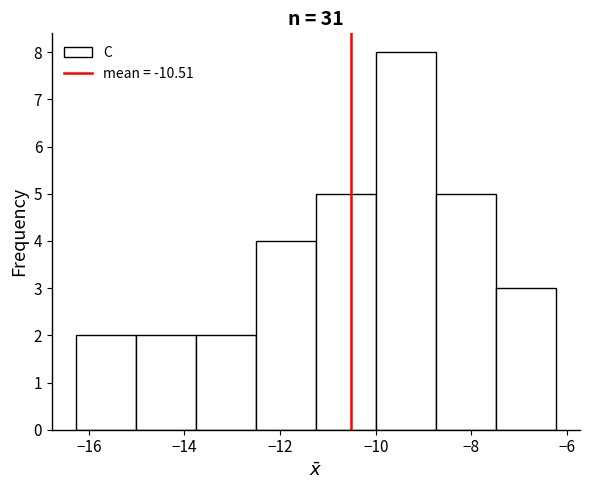

Reading left to right, transcribe this chart: for each bar, give the range it covers on the x-axis and its height. Neither the bar edges nor the heights are printed on the chart, so give them approximately, as read against the axes.

-16.2 to -15.0: 2
-15.0 to -13.8: 2
-13.8 to -12.6: 2
-12.6 to -11.2: 4
-11.2 to -10.0: 5
-10.0 to -8.8: 8
-8.8 to -7.4: 5
-7.4 to -6.2: 3